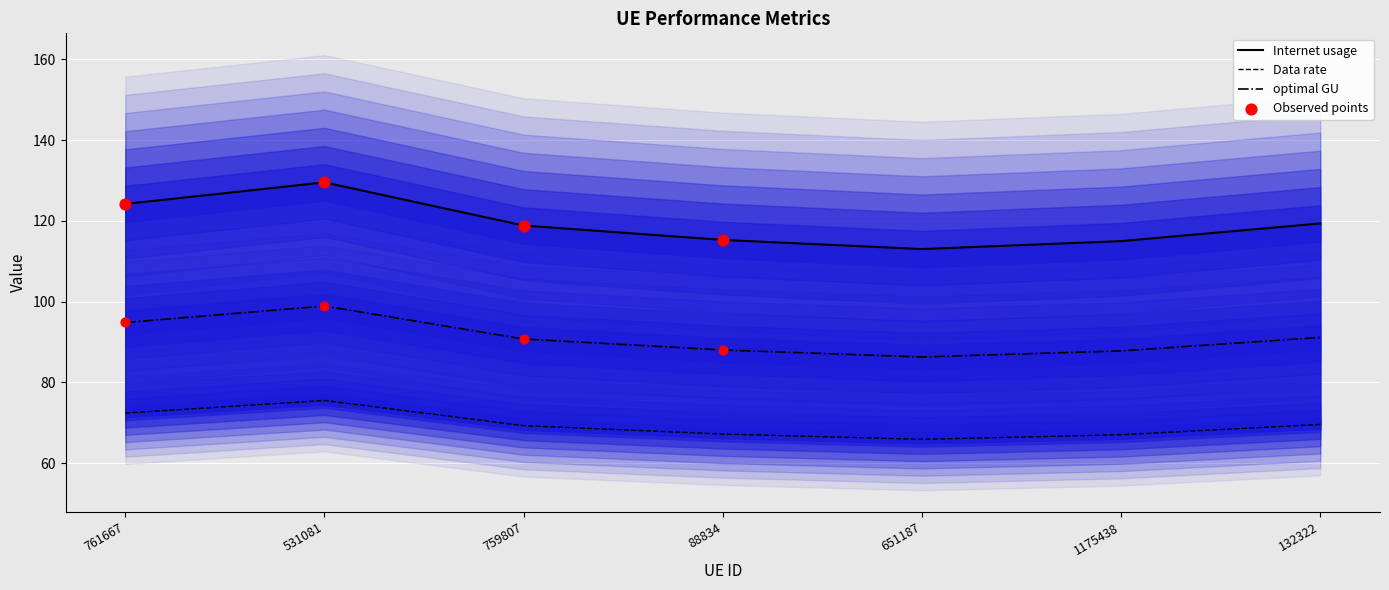

What is the change in value from 531081 to 88834?

-14.2